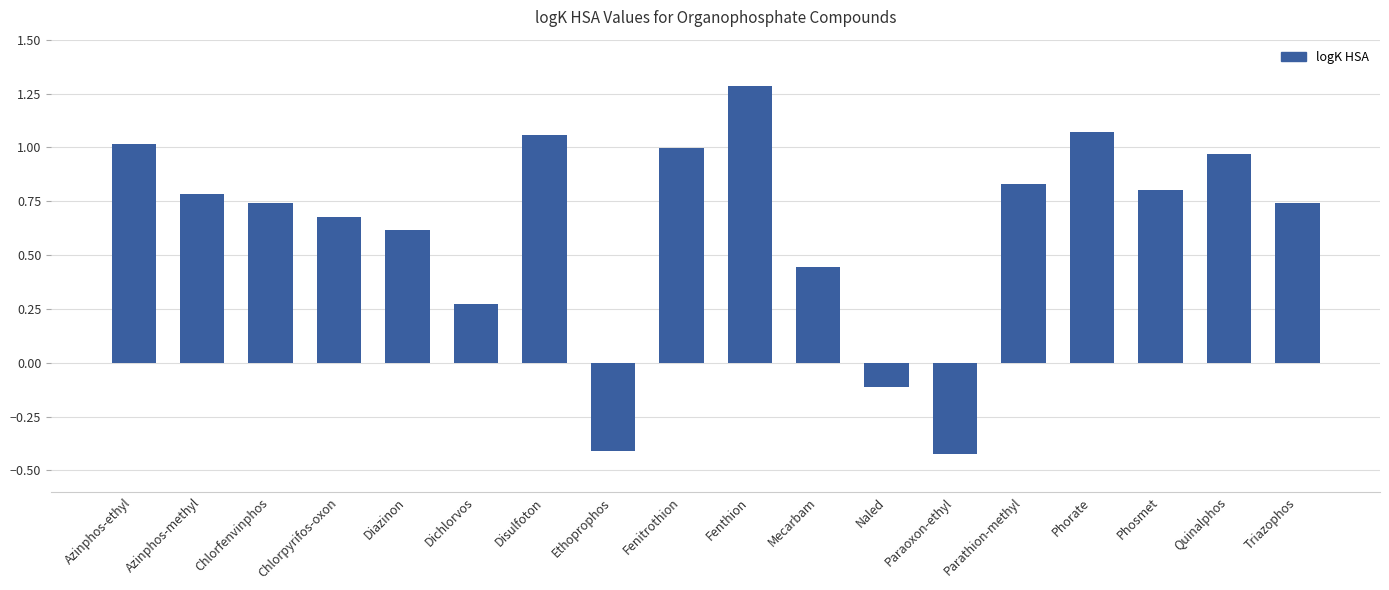

Is it true that the value at Azinphos-ethyl is 1.0?

True